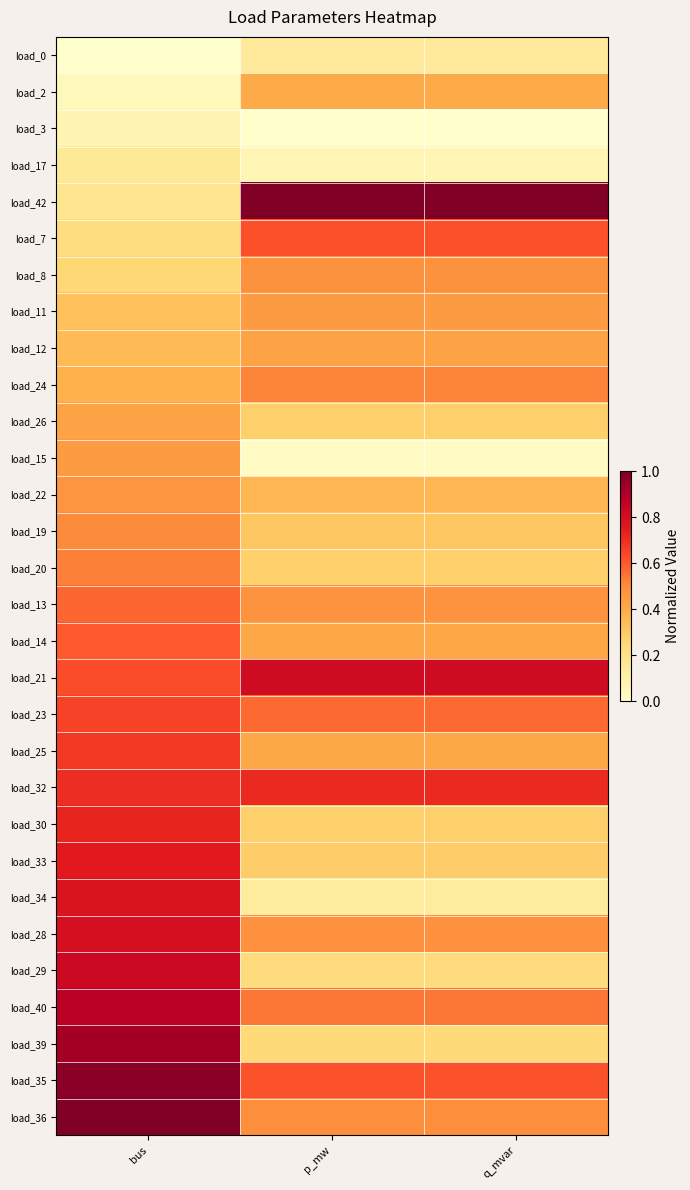

Reading left to right, what are all the values shown in this chart?

load_0: bus=0.0	p_mw=0.1	q_mvar=0.1
load_2: bus=0.1	p_mw=0.4	q_mvar=0.4
load_3: bus=0.1	p_mw=0.0	q_mvar=0.0
load_17: bus=0.1	p_mw=0.1	q_mvar=0.1
load_42: bus=0.2	p_mw=1.0	q_mvar=1.0
load_7: bus=0.2	p_mw=0.6	q_mvar=0.6
load_8: bus=0.2	p_mw=0.5	q_mvar=0.5
load_11: bus=0.3	p_mw=0.4	q_mvar=0.4
load_12: bus=0.3	p_mw=0.4	q_mvar=0.4
load_24: bus=0.4	p_mw=0.5	q_mvar=0.5
load_26: bus=0.4	p_mw=0.3	q_mvar=0.3
load_15: bus=0.5	p_mw=0.0	q_mvar=0.0
load_22: bus=0.5	p_mw=0.4	q_mvar=0.4
load_19: bus=0.5	p_mw=0.3	q_mvar=0.3
load_20: bus=0.5	p_mw=0.3	q_mvar=0.3
load_13: bus=0.6	p_mw=0.5	q_mvar=0.5
load_14: bus=0.6	p_mw=0.4	q_mvar=0.4
load_21: bus=0.6	p_mw=0.8	q_mvar=0.8
load_23: bus=0.7	p_mw=0.6	q_mvar=0.6
load_25: bus=0.7	p_mw=0.4	q_mvar=0.4
load_32: bus=0.7	p_mw=0.7	q_mvar=0.7
load_30: bus=0.7	p_mw=0.3	q_mvar=0.3
load_33: bus=0.8	p_mw=0.3	q_mvar=0.3
load_34: bus=0.8	p_mw=0.1	q_mvar=0.1
load_28: bus=0.8	p_mw=0.5	q_mvar=0.5
load_29: bus=0.8	p_mw=0.2	q_mvar=0.2
load_40: bus=0.9	p_mw=0.5	q_mvar=0.5
load_39: bus=0.9	p_mw=0.2	q_mvar=0.2
load_35: bus=1.0	p_mw=0.6	q_mvar=0.6
load_36: bus=1.0	p_mw=0.5	q_mvar=0.5